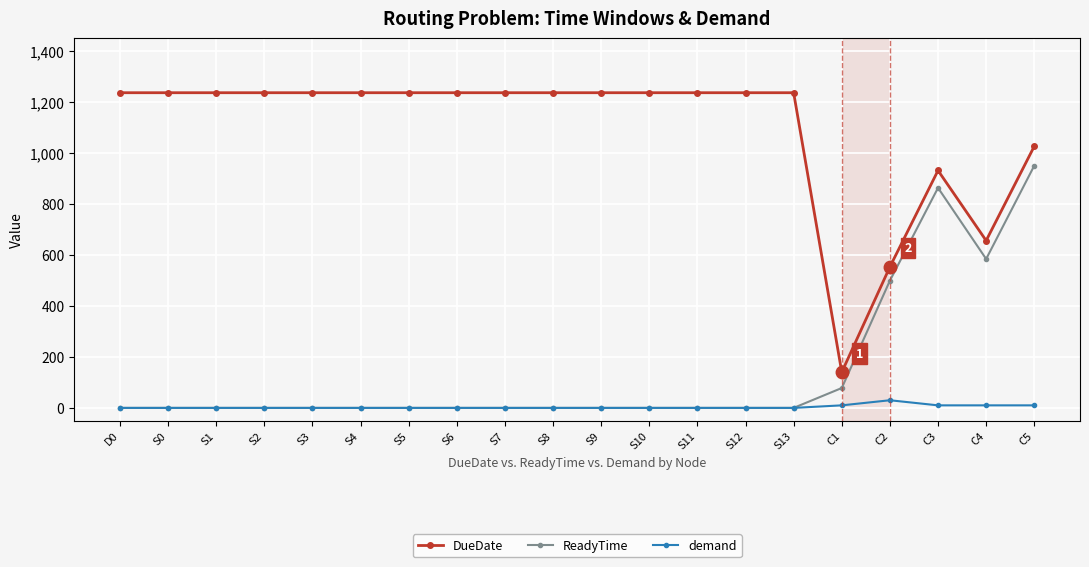

What is the label of the 14th point from the right?

S5